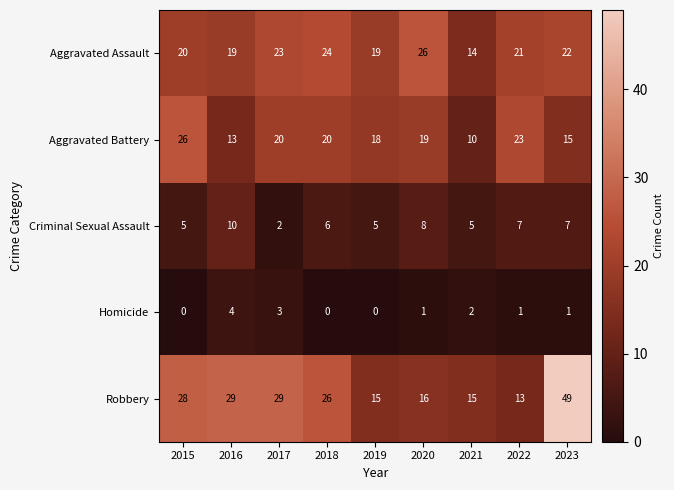

Rank the series at 2018 from highest to lowest value.

Robbery, Aggravated Assault, Aggravated Battery, Criminal Sexual Assault, Homicide